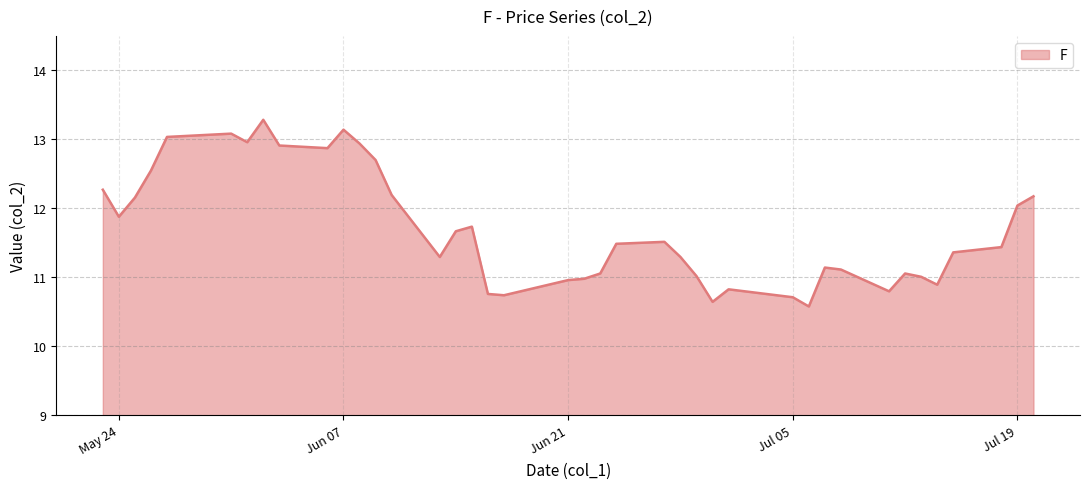

What is the greatest value displayed?

13.3